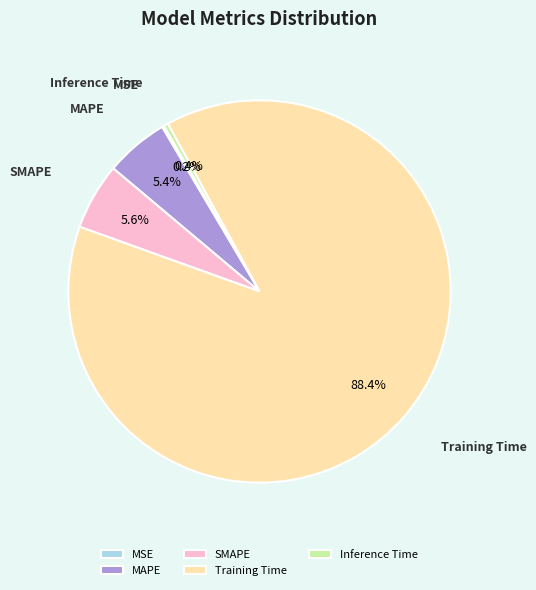

What percentage is the Training Time slice, to the nearest percent?

88%